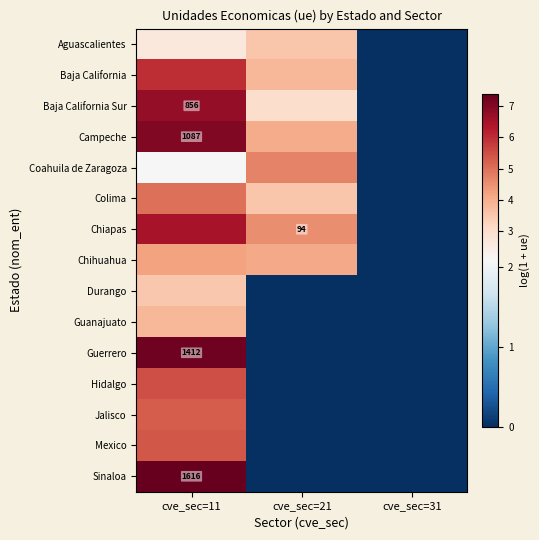

What is the average value of the Guanajuato series?

1.3